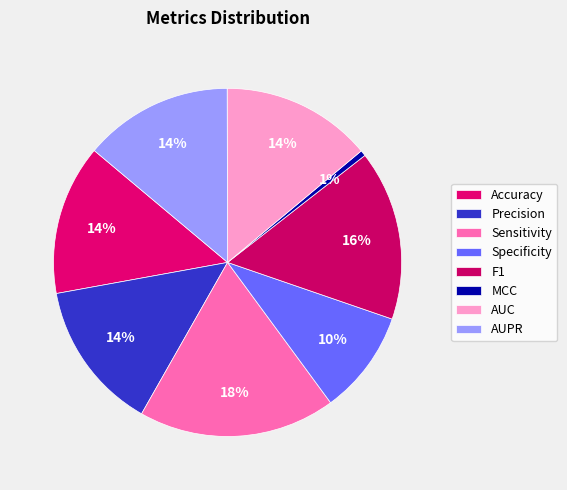

How many segments does this pie chart have?

8